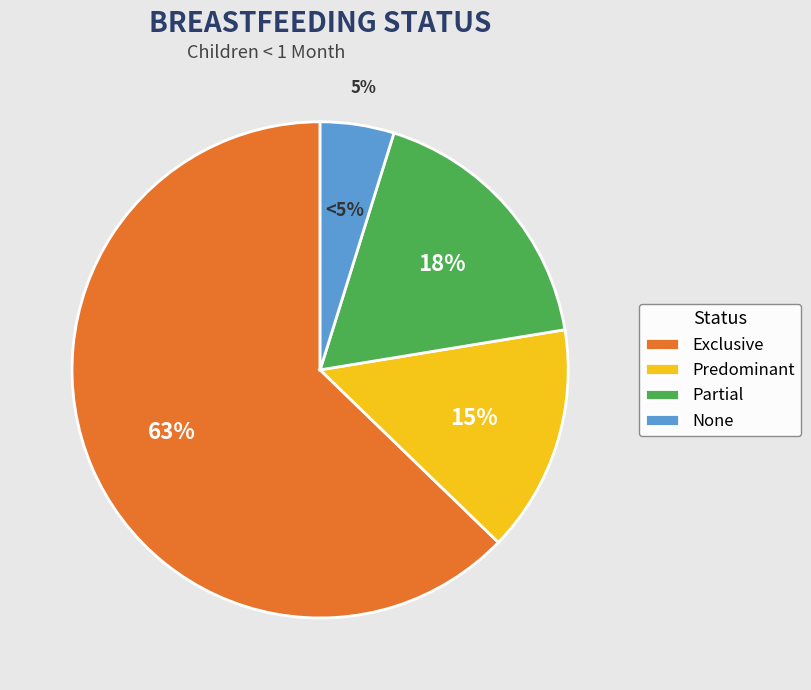

How much of the chart is everything except Exclusive?

37.2%